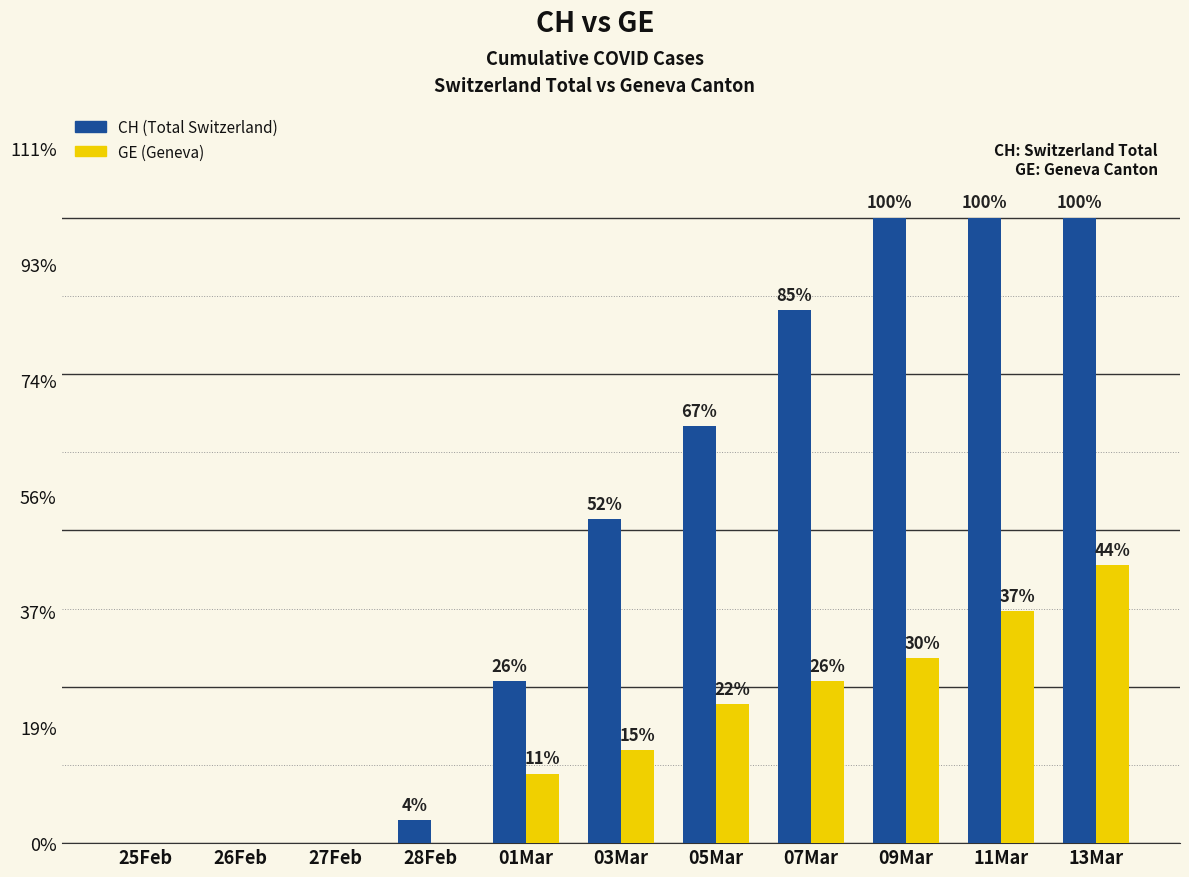

Rank the series by their maximum value, from lowest to highest.

GE (Geneva), CH (Total Switzerland)